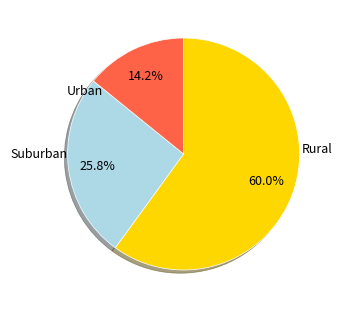

Approximately how many times larger is the value at Rural compared to Urban?

4.2